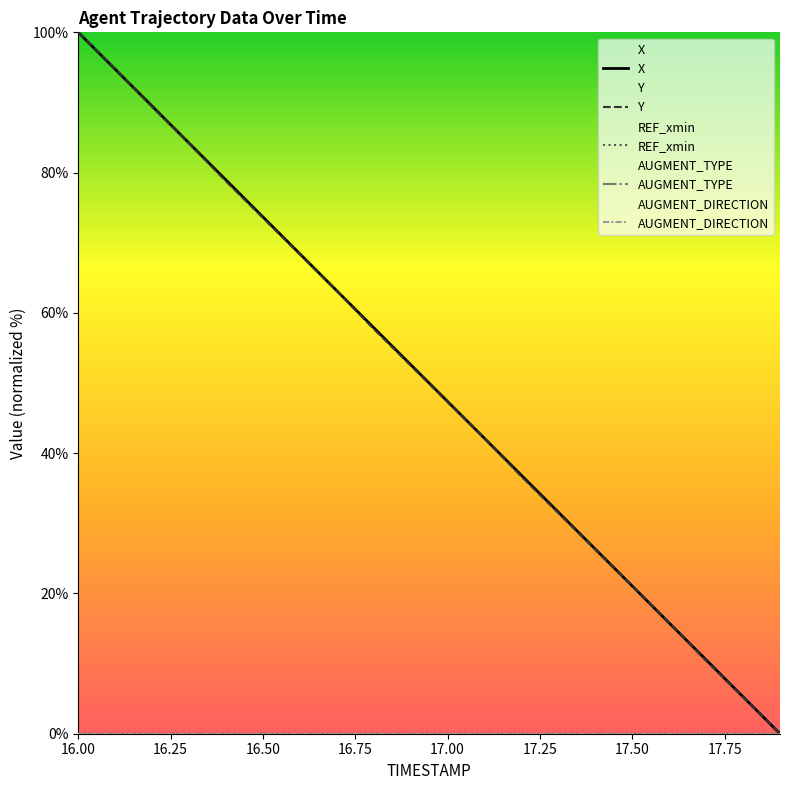

At how many categories does at least one series exceed 73?

6